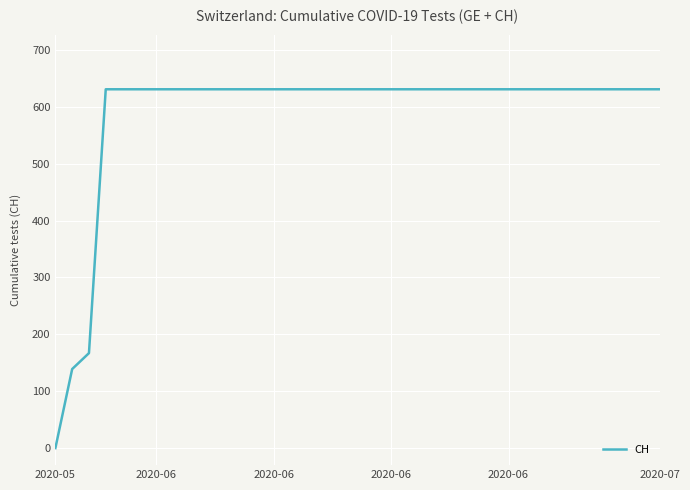

What is the difference between the maximum and minimum values?

631